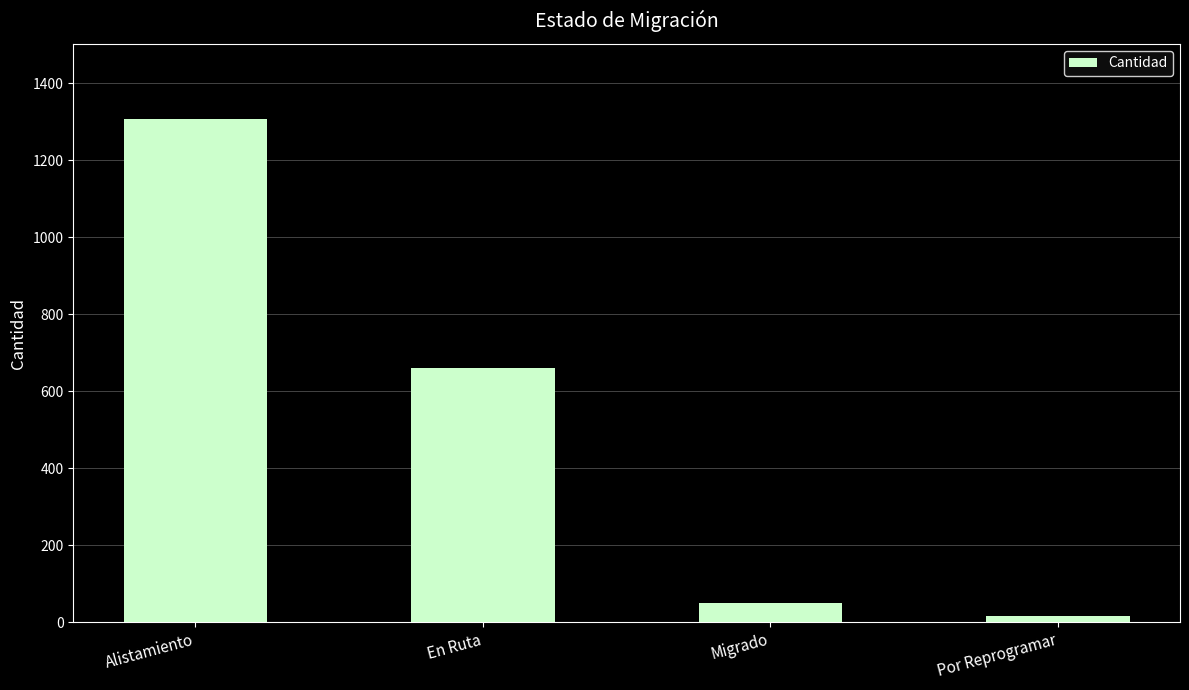

How many series are shown in this chart?

1